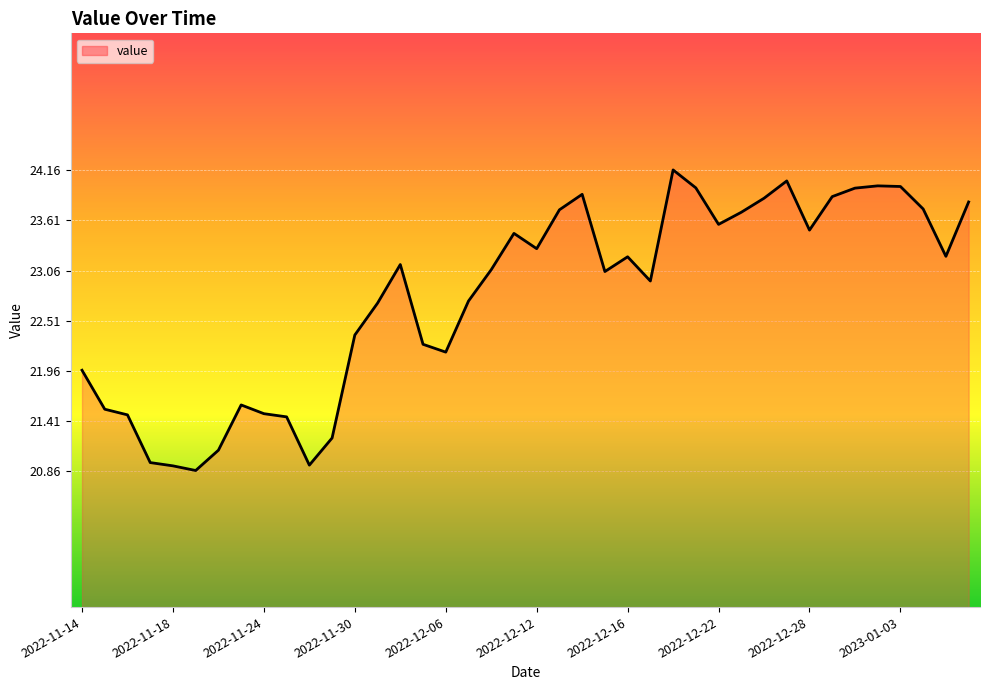

What is the greatest value displayed?

24.2